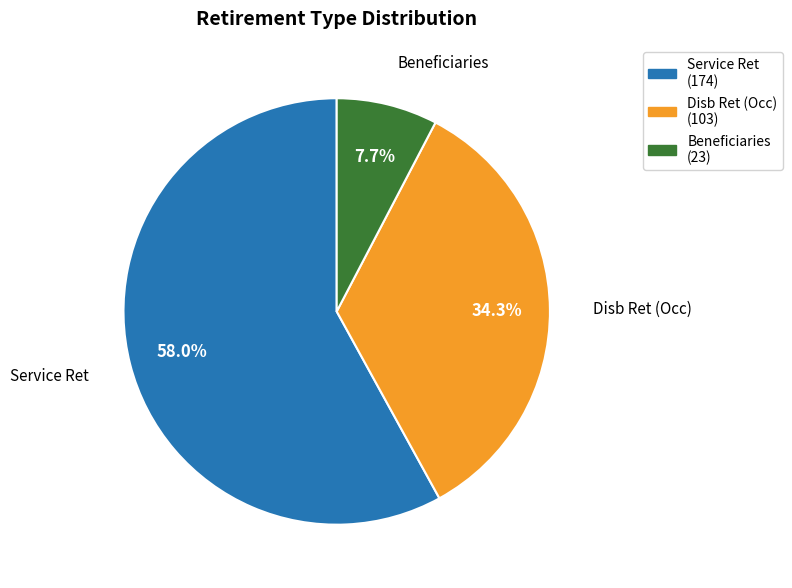

How many segments does this pie chart have?

3